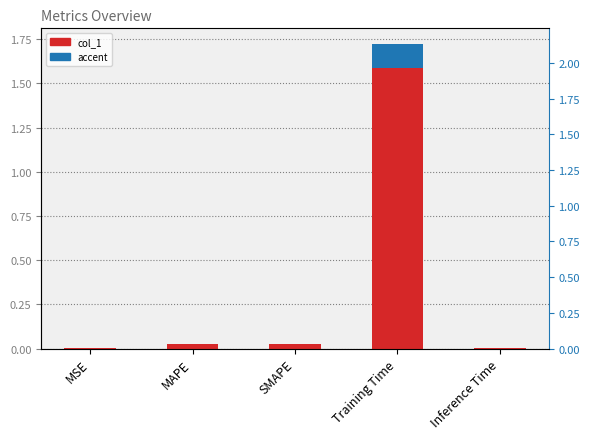

What is the sum of all accent values?

0.1